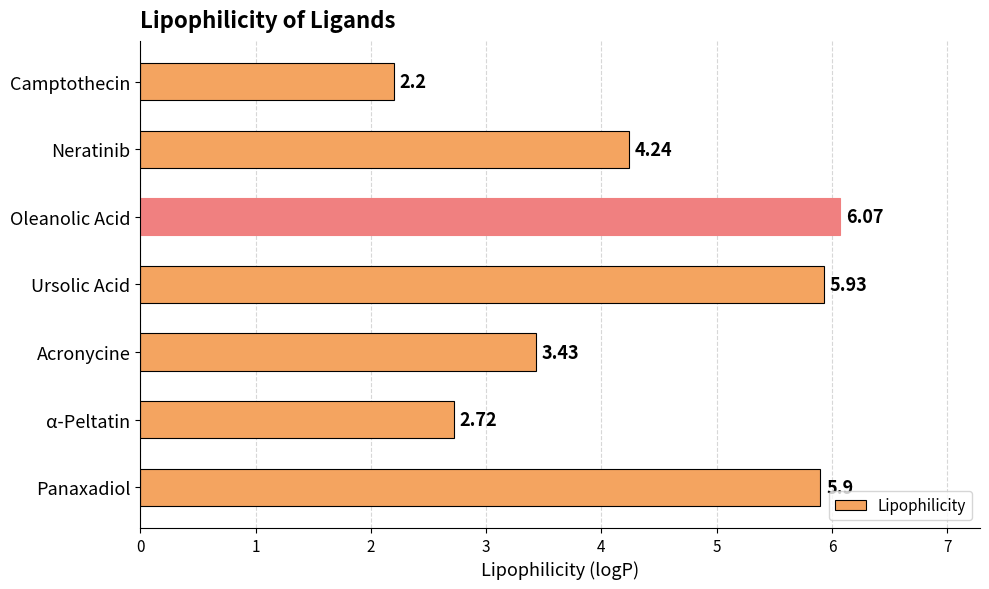

What is the difference between the maximum and minimum values?

3.9